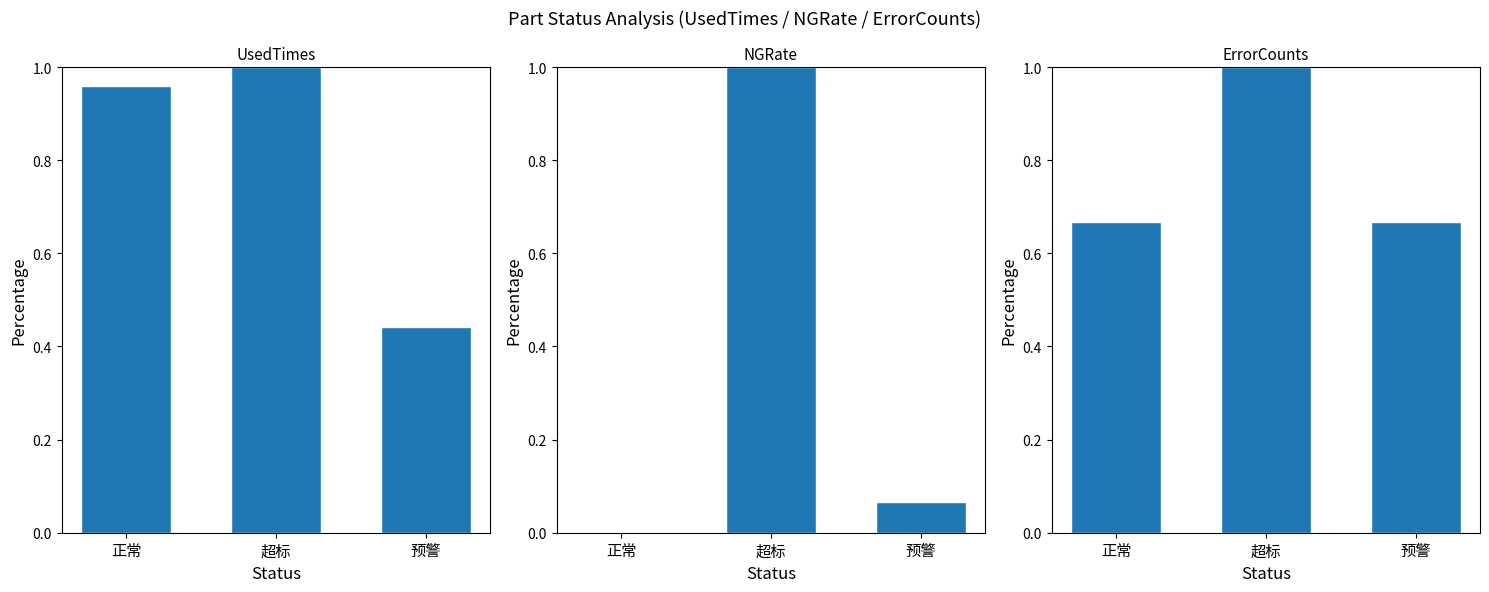

Reading left to right, transcribe all the data shown in this chart.

UsedTimes: 正常=1.0	超标=1.0	预警=0.4
NGRate: 正常=0.0	超标=1.0	预警=0.1
ErrorCounts: 正常=0.7	超标=1.0	预警=0.7